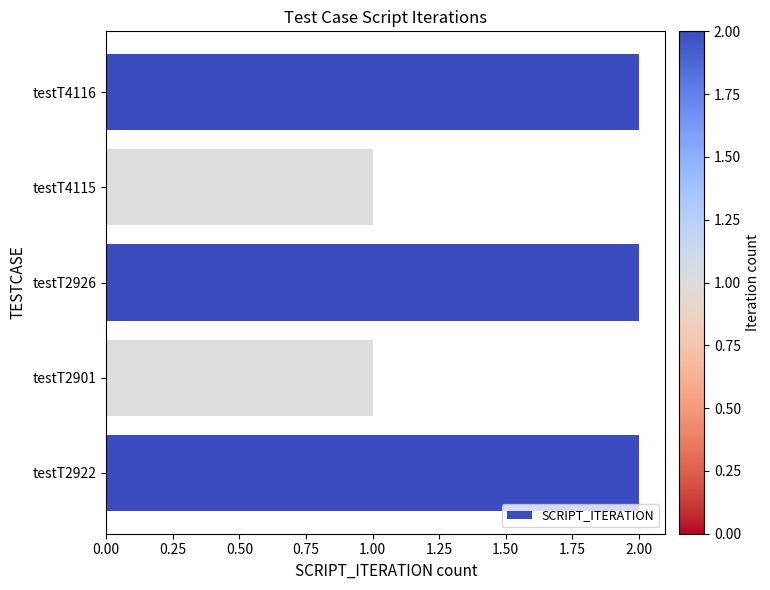

True or false: the data shows 3 at testT2926.

False